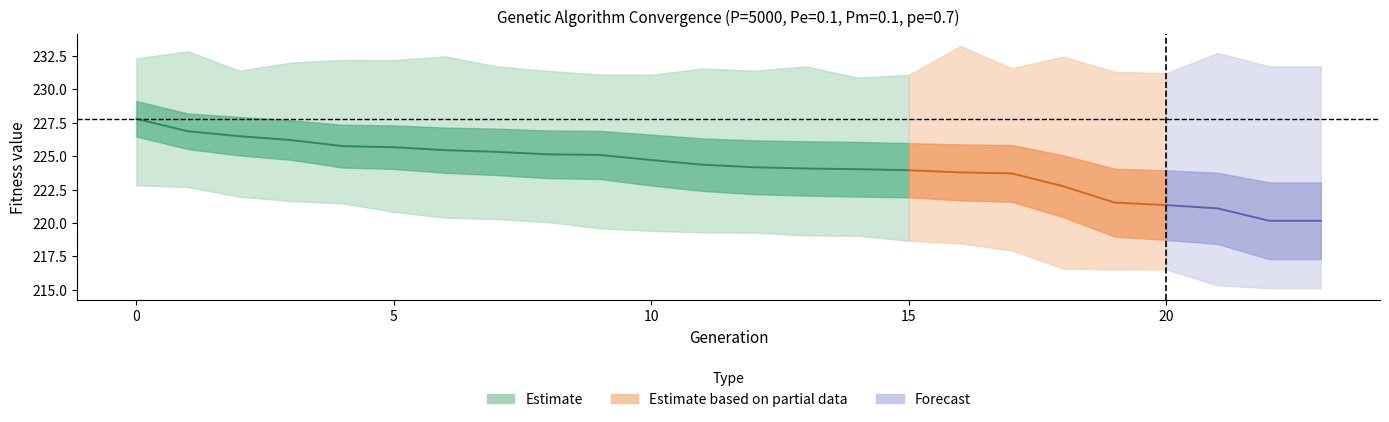

What is the difference between the min values at 18 and 16?

1.9